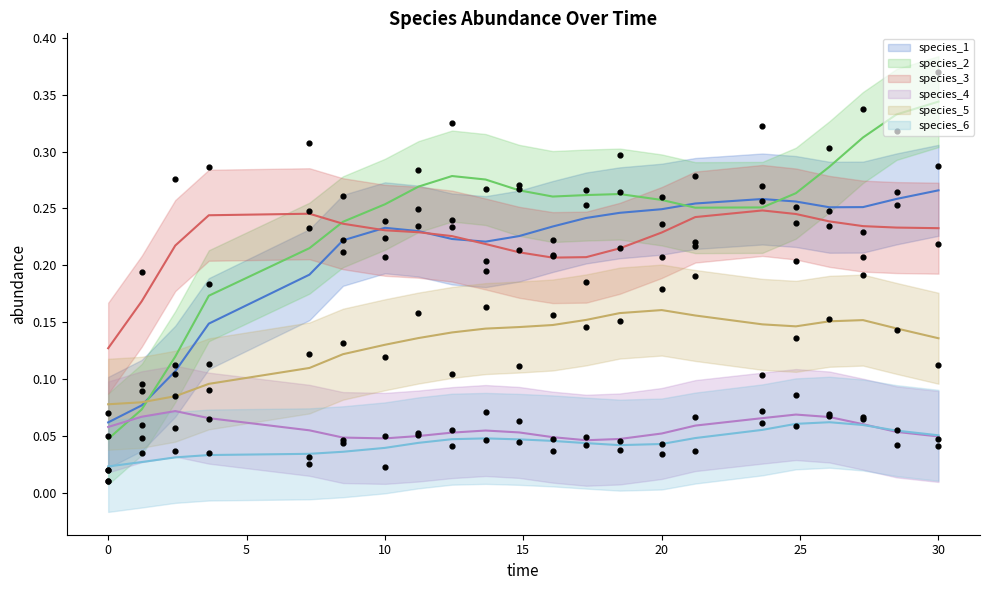

Which series has the largest total across all categories?

species_2_line